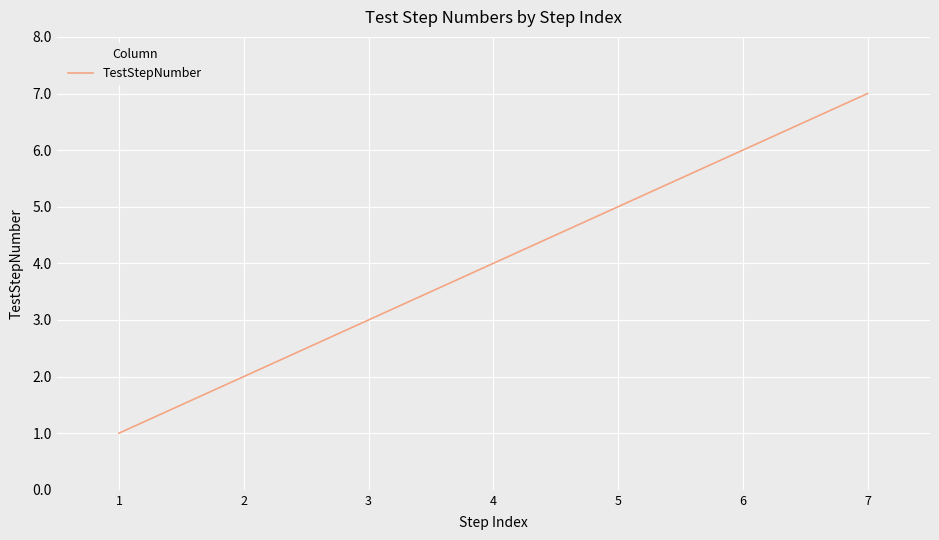

How many values are below 4?

3